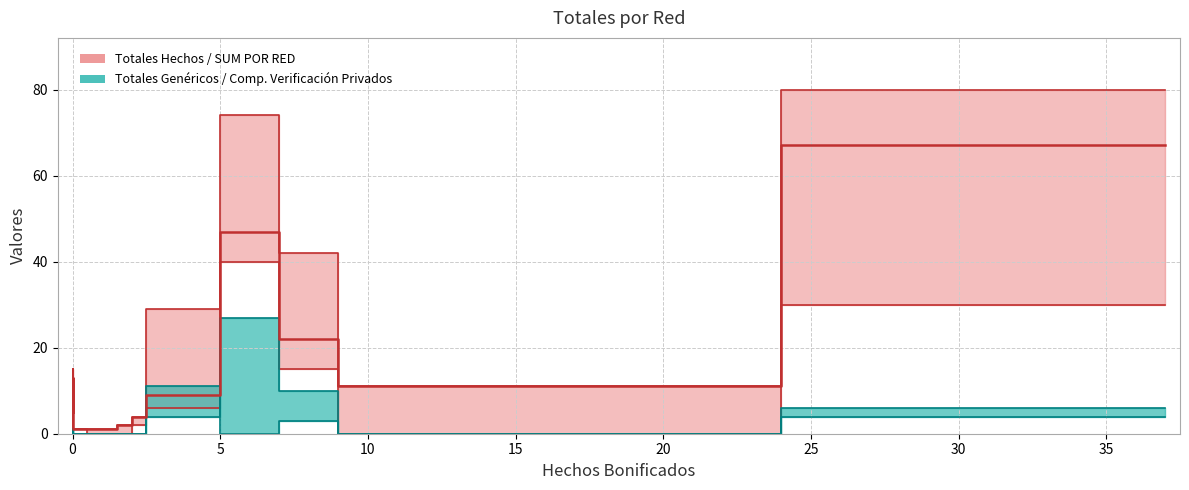

How many categories are shown in the chart?

11